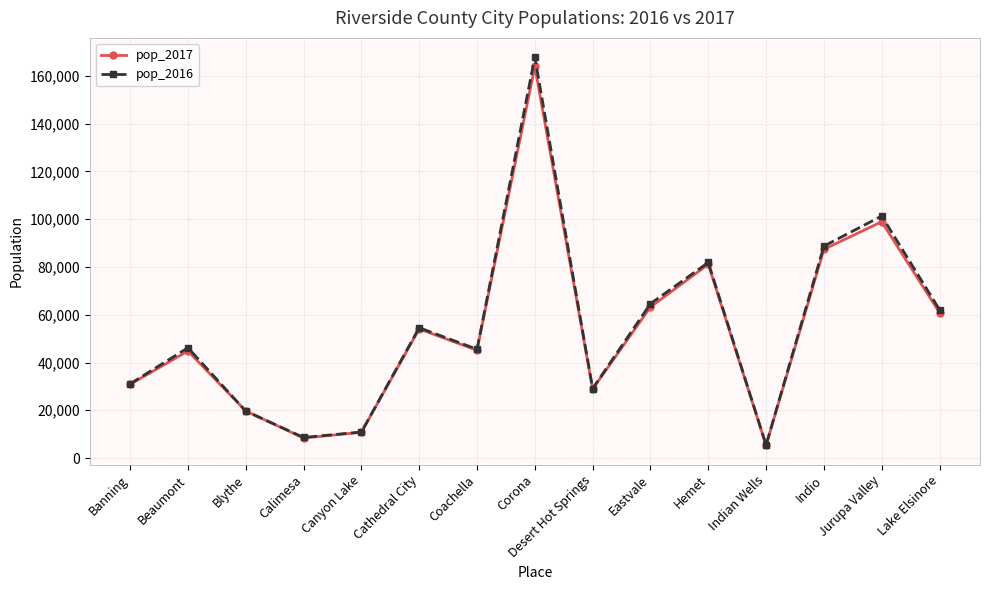

True or false: pop_2017 has more than 2 interior local peaks.

True